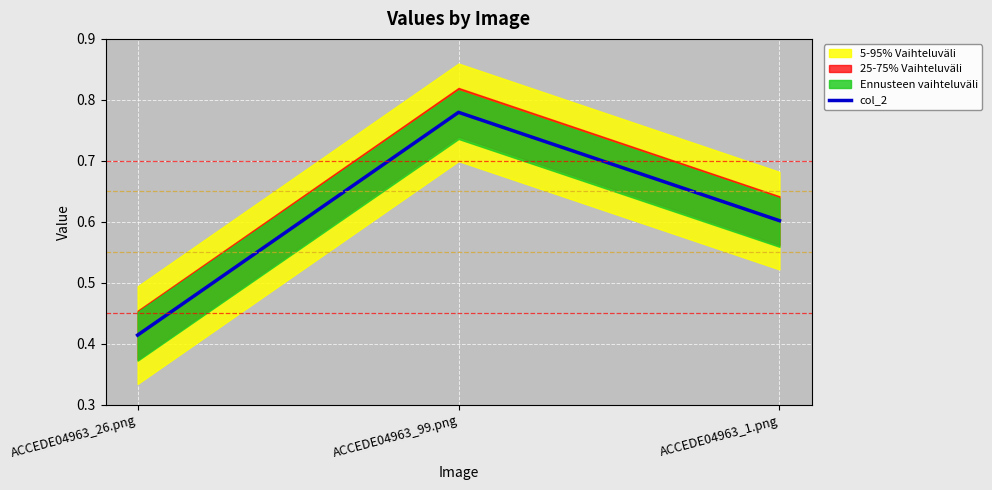

Reading left to right, transcribe all the data shown in this chart.

0.4	0.8	0.6